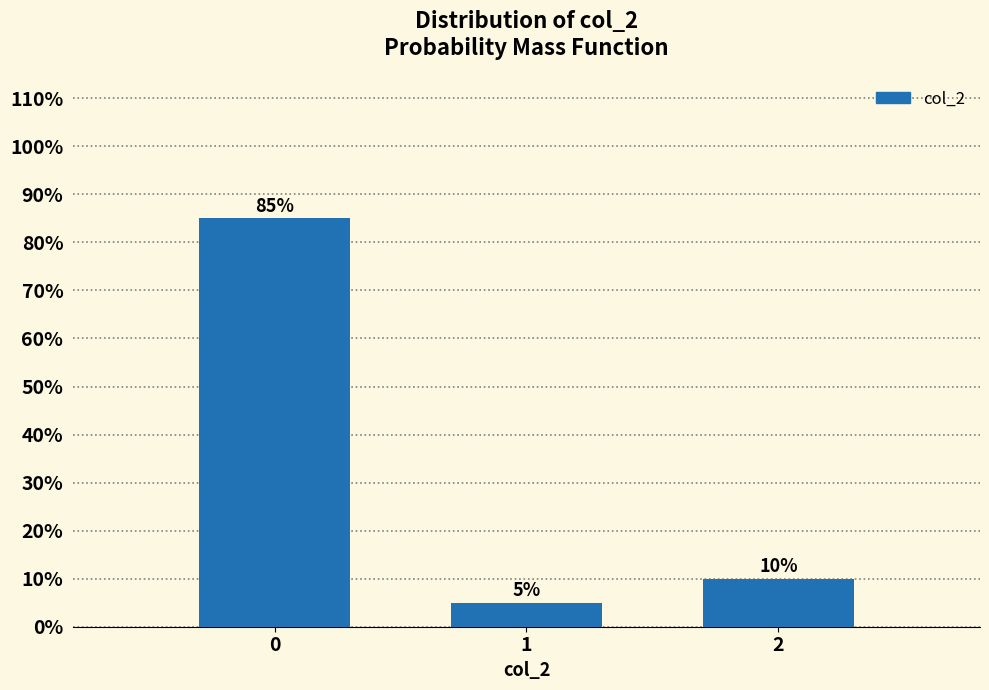

Reading left to right, list all the values displayed in this chart.

85	5	10